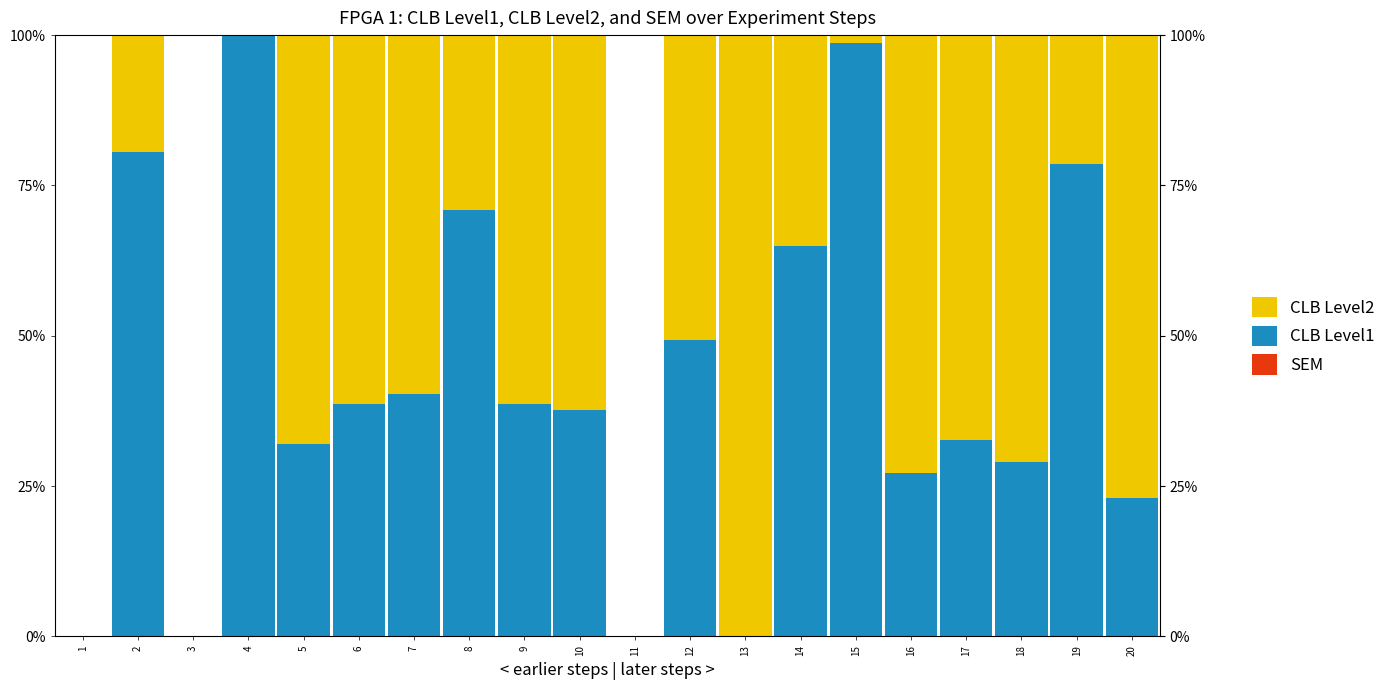

At which label does CLB Level2 first exceed 59?

5